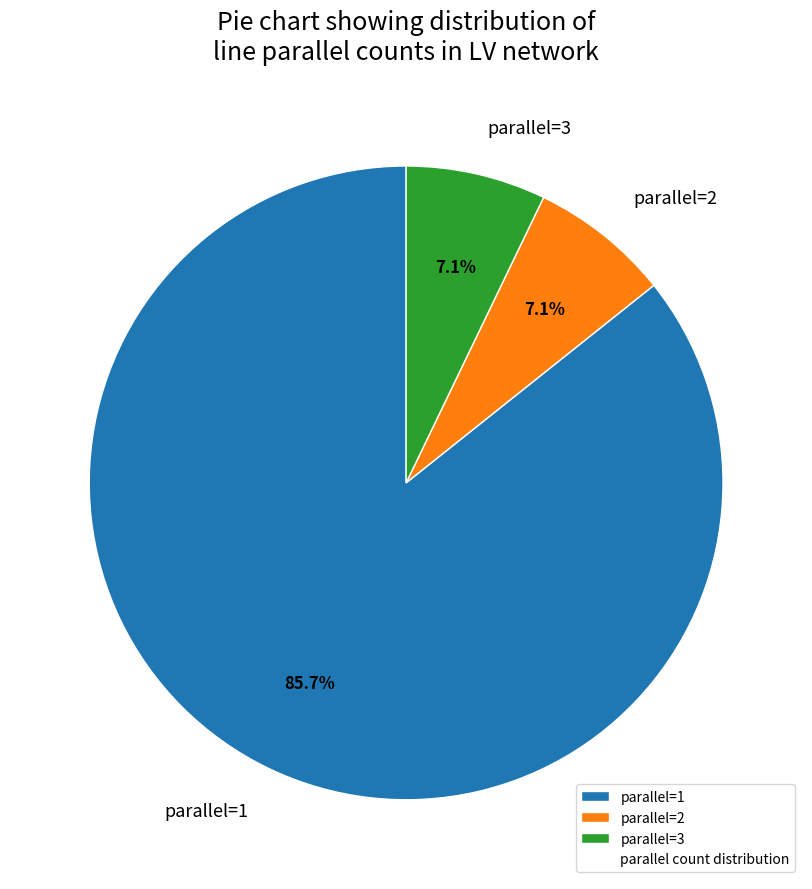

How many slices are in this pie chart?

3